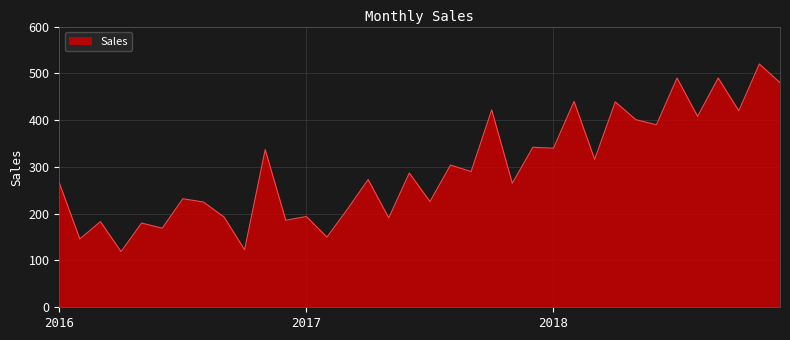

What is the smallest value displayed?

119